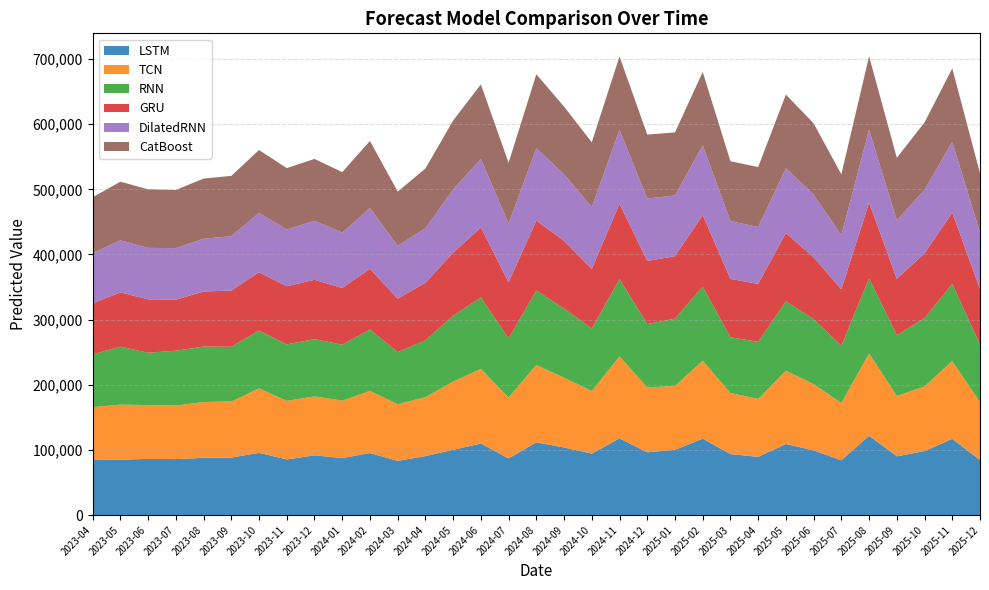

Reading left to right, extract all data points from this chart.

LSTM: 84540.9	85028.6	86267.6	85981.9	87936.2	88342.5	95572.1	85440.7	91751.0	87537.5	95277.0	83276.8	90576.8	100220.2	109908.8	87053.7	111719.5	103788.0	94399.9	117792.4	96366.9	100217.9	117358.7	93618.3	89453.0	109131.9	99404.1	84091.4	121743.6	90251.7	98281.5	117084.4	84316.6
TCN: 81216.4	84560.7	82564.4	82163.4	85680.0	86007.0	98899.6	89871.1	90472.6	88149.8	95264.6	86994.7	90448.0	104662.4	114464.9	93439.4	118609.9	107036.0	96009.5	125778.0	99575.6	97994.5	119564.7	93773.6	88891.7	112418.2	101653.7	88060.3	126235.3	92654.4	99301.2	119270.2	88880.6
RNN: 80955.7	88924.9	80386.7	84138.0	85030.8	83947.7	88799.8	86717.2	87875.0	85858.8	94267.9	79746.9	87369.1	101026.9	109594.6	90748.8	114476.3	106030.2	95941.8	118711.1	97266.6	103299.0	113851.5	85462.5	87665.7	106420.2	99728.8	87729.5	115445.8	93230.3	104663.0	118504.1	88392.4
GRU: 78254.0	83253.2	81891.5	78316.5	84521.3	86301.4	89471.3	89186.6	91027.7	87068.2	93164.8	82156.0	88069.5	96774.9	107393.3	86111.2	107070.1	104195.0	91509.9	115478.1	96811.0	95860.8	109545.8	89680.2	88761.3	104872.2	94922.0	86611.6	116237.7	86498.5	99523.8	109398.1	85021.2
DilatedRNN: 77195.5	79831.5	78981.0	79106.9	80899.3	83543.6	91086.4	86951.5	90627.7	85056.0	93091.9	80919.7	83839.5	97113.5	105310.8	90060.2	111224.9	101970.7	94903.0	113572.6	95813.3	93178.6	107216.1	88773.5	87274.4	99533.5	96065.2	83179.1	111945.3	89833.5	97407.1	108691.9	86628.1
CatBoost: 85657.1	90106.5	89867.7	89287.8	92432.4	92449.0	96453.8	94325.0	94866.3	92653.7	103106.0	83350.8	91580.0	105697.7	114280.2	93265.4	113441.7	103832.4	99387.9	112540.9	98123.1	96775.5	112540.9	91719.1	92087.4	113001.7	109484.7	93265.4	112540.9	95803.4	103506.8	112540.9	91497.2